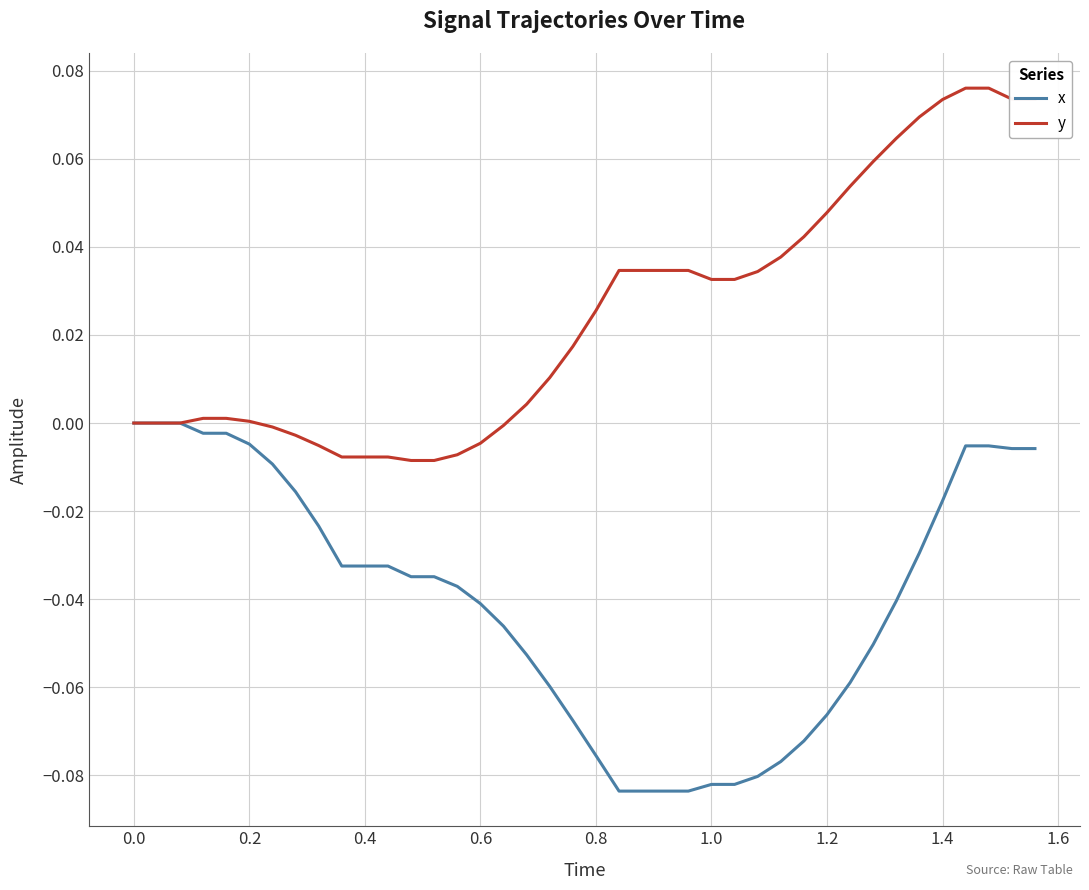

Which series has the largest total across all categories?

y